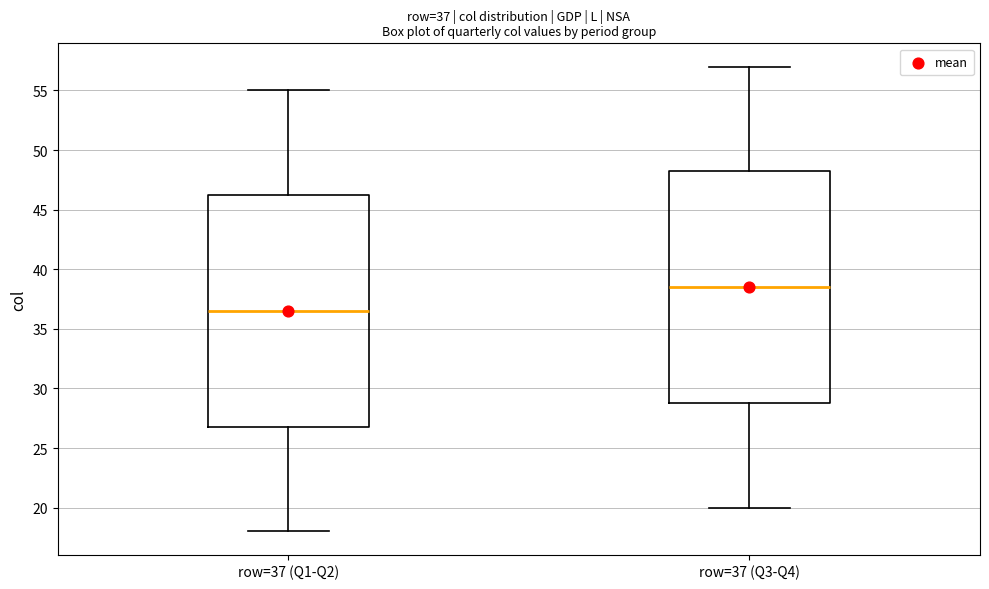

Which box's median line is the lowest?

row=37 (Q1-Q2)